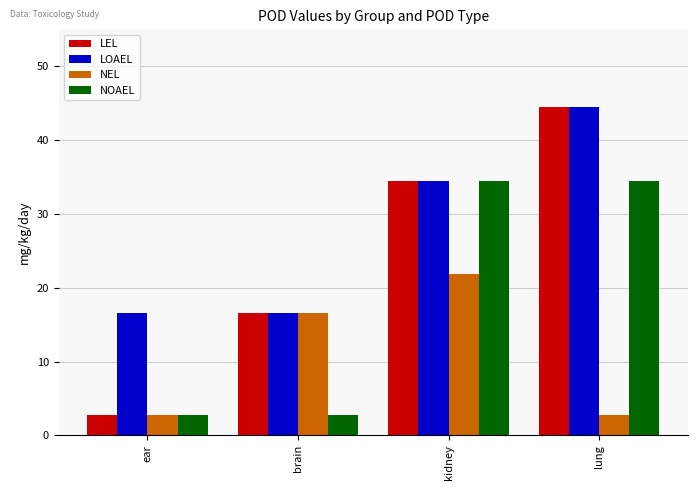

How many values in the LEL series exceed 34?

2